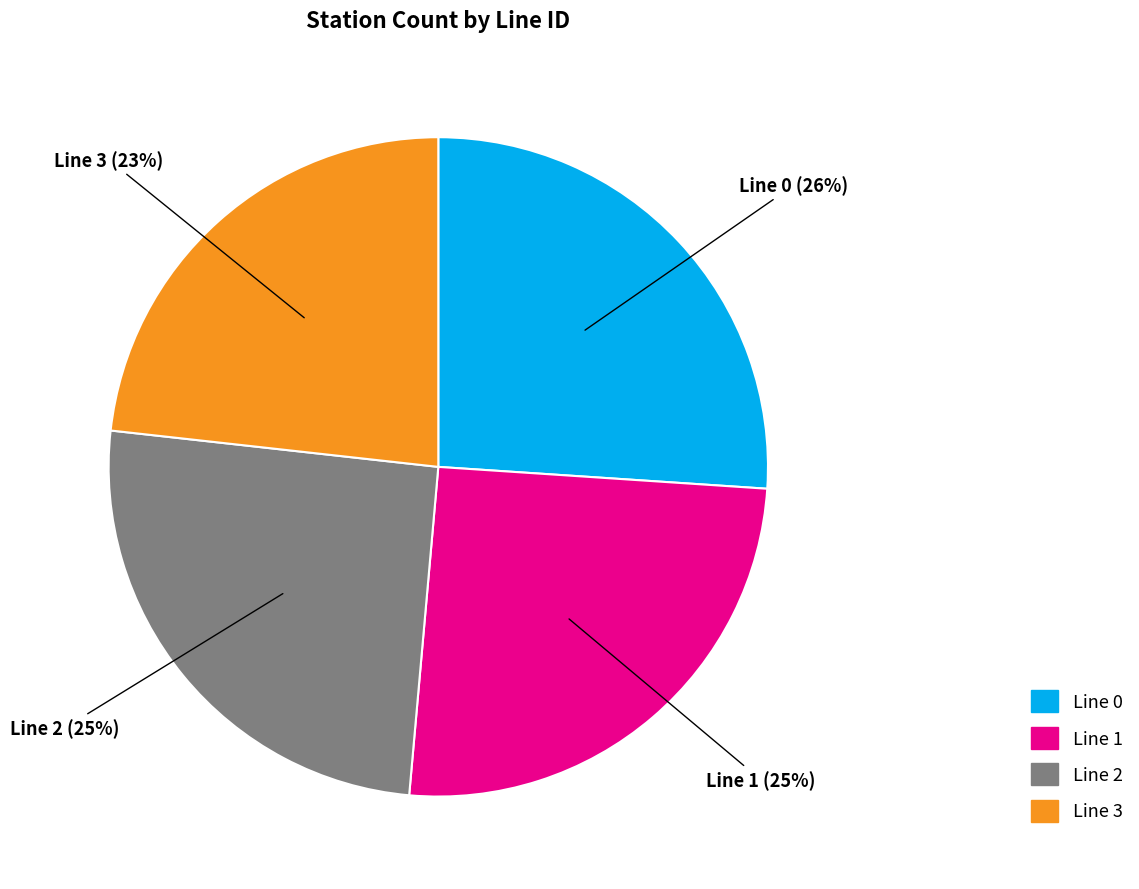

To the nearest percent, what is the difference between the largest and smallest slice percentages?

3%